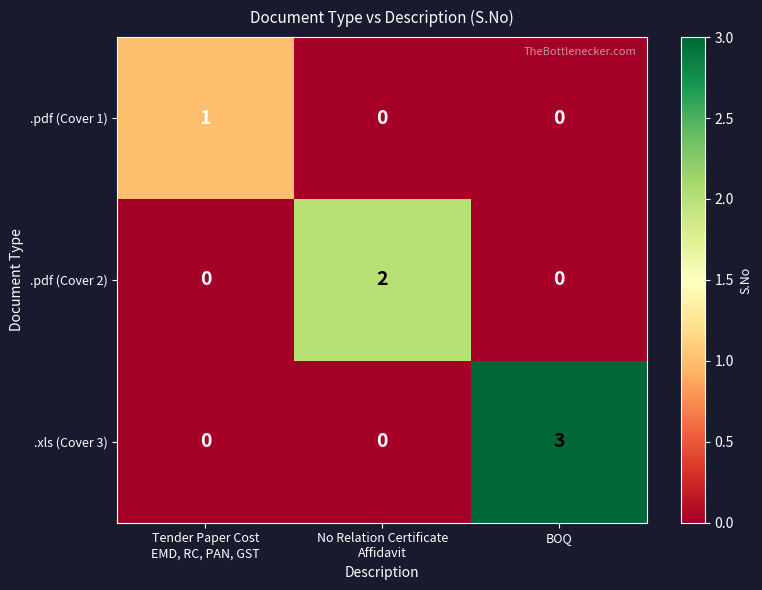

List the series in order of their peak value, lowest first.

.pdf (Cover 1), .pdf (Cover 2), .xls (Cover 3)